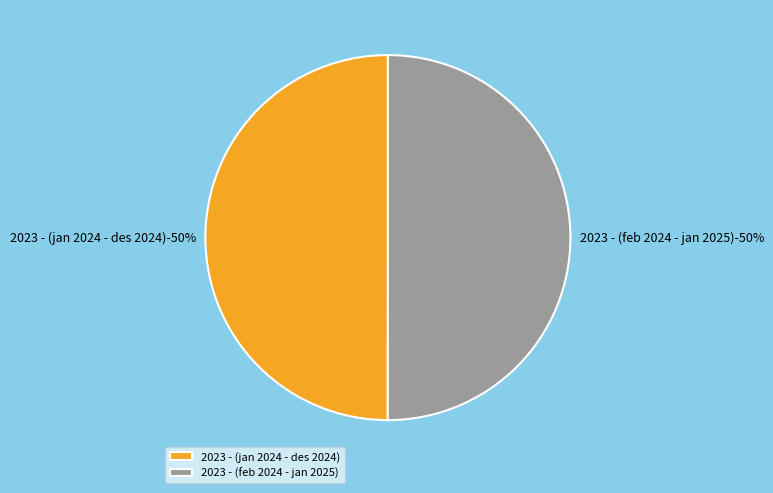

Which slice is the smallest?

2023 - (jan 2024 - des 2024)